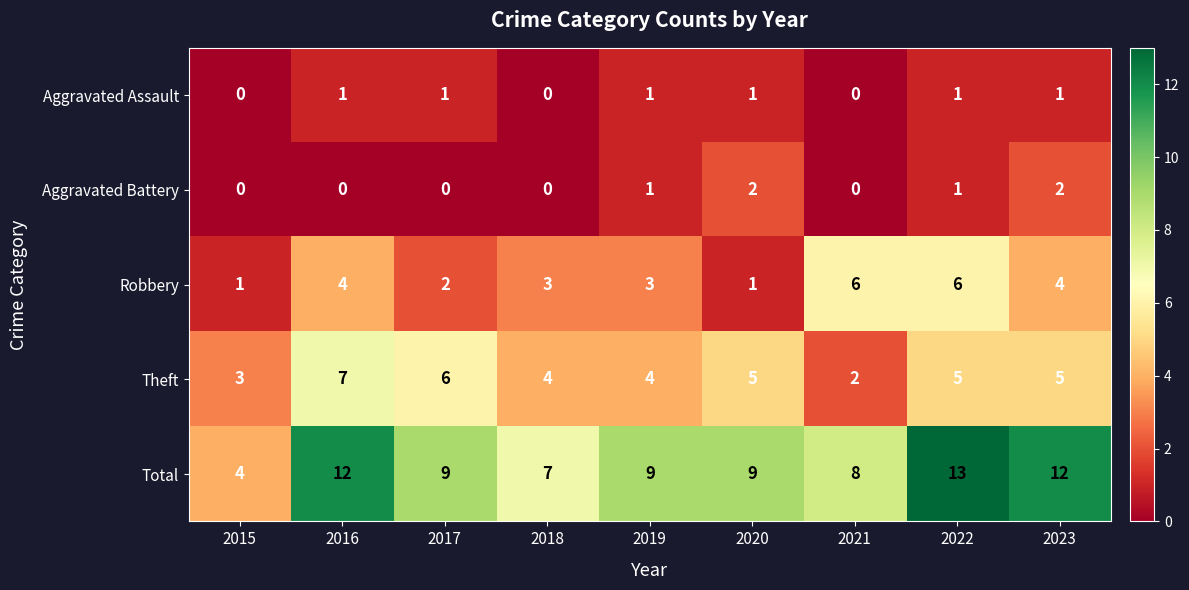

What is the sum of all Aggravated Battery values?

6